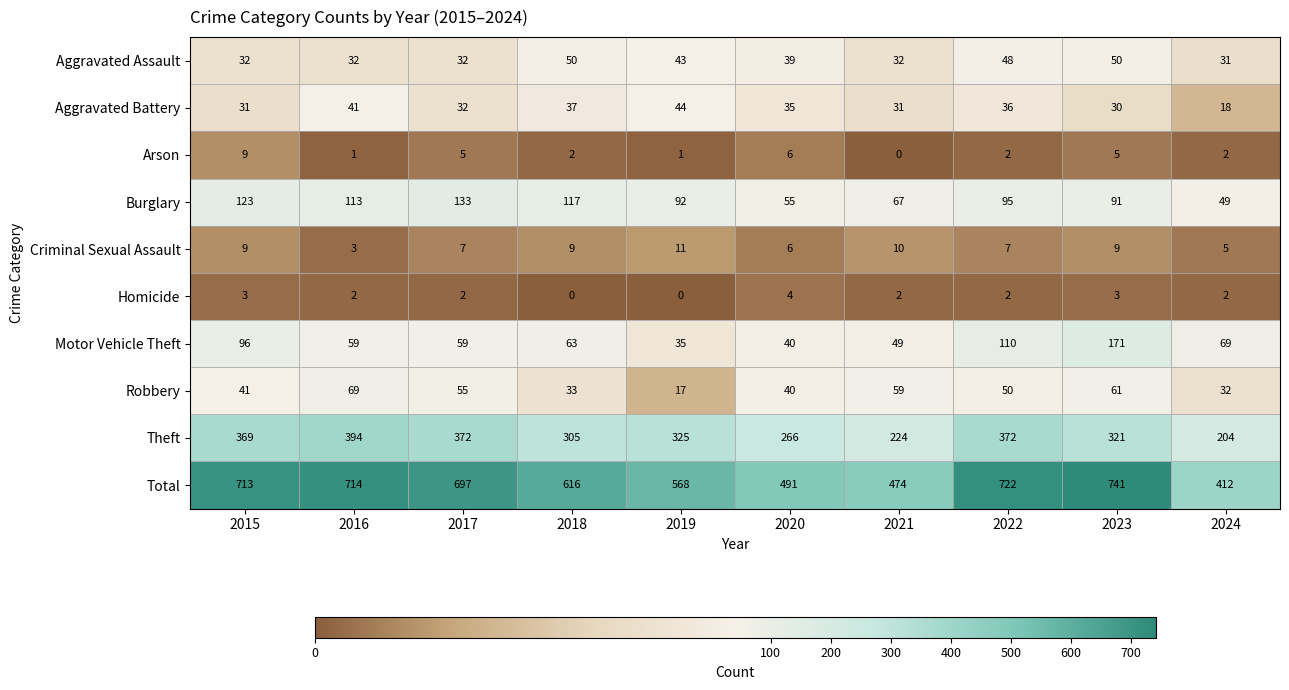

At which label does Aggravated Assault first exceed 39?

2018